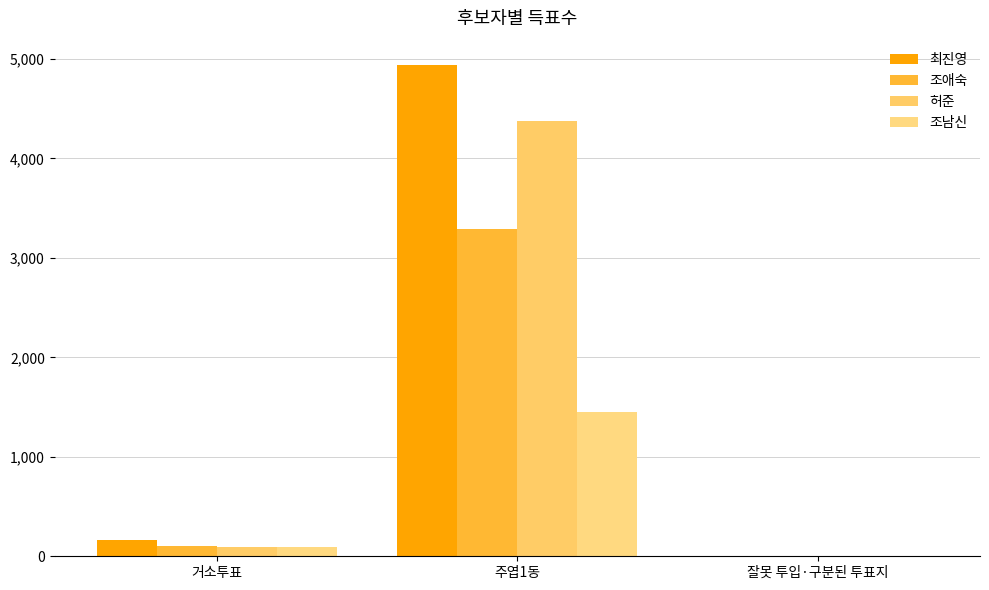

Count the number of data series in this chart.

4